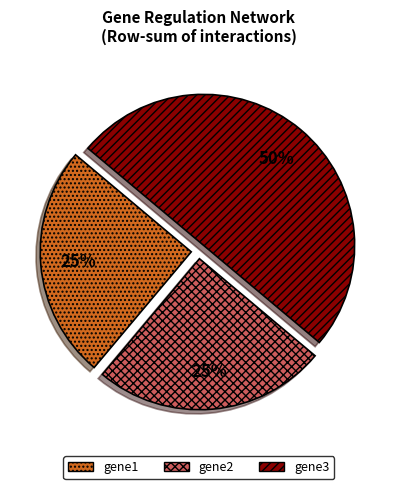

Between gene3 and gene2, which is larger?

gene3